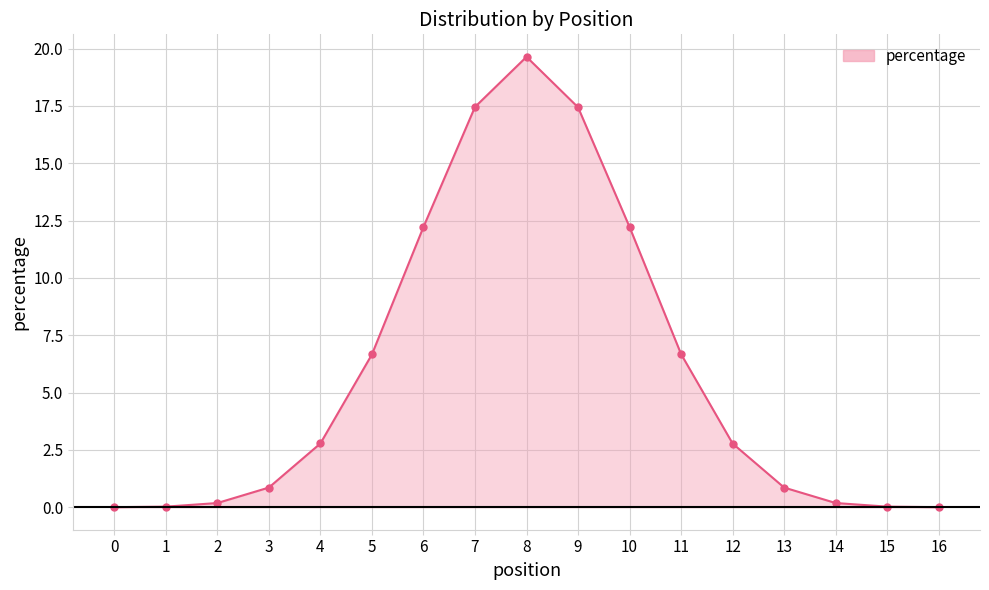

How many lines are shown in the chart?

1